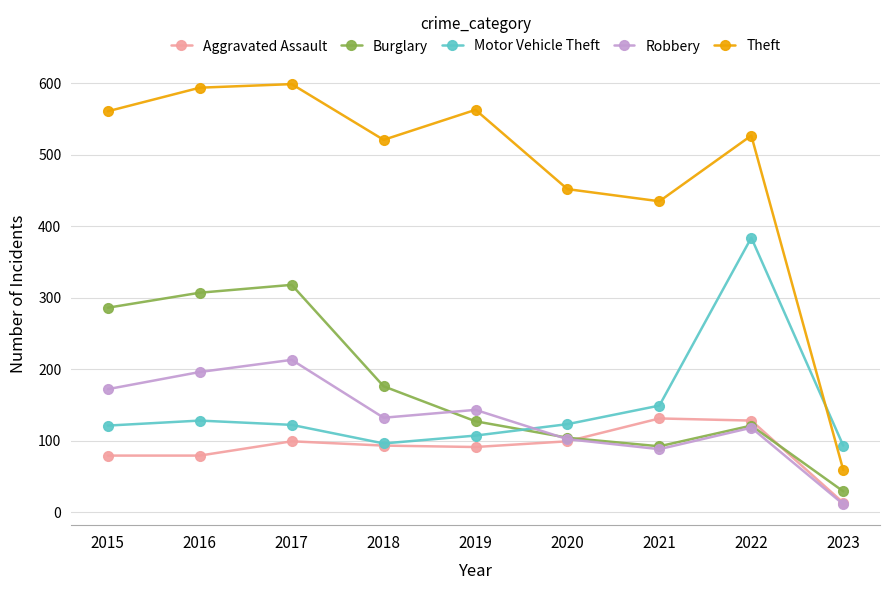

The value of Aggravated Assault at 2018 is 133. True or false?

False